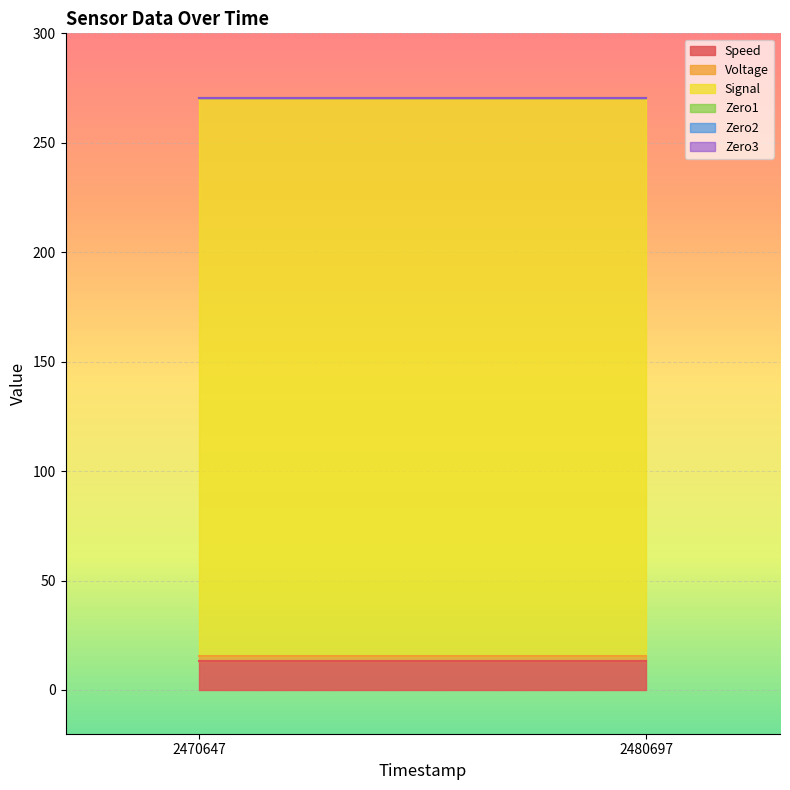

What are all the series names shown in the legend?

Speed, Voltage, Signal, Zero1, Zero2, Zero3